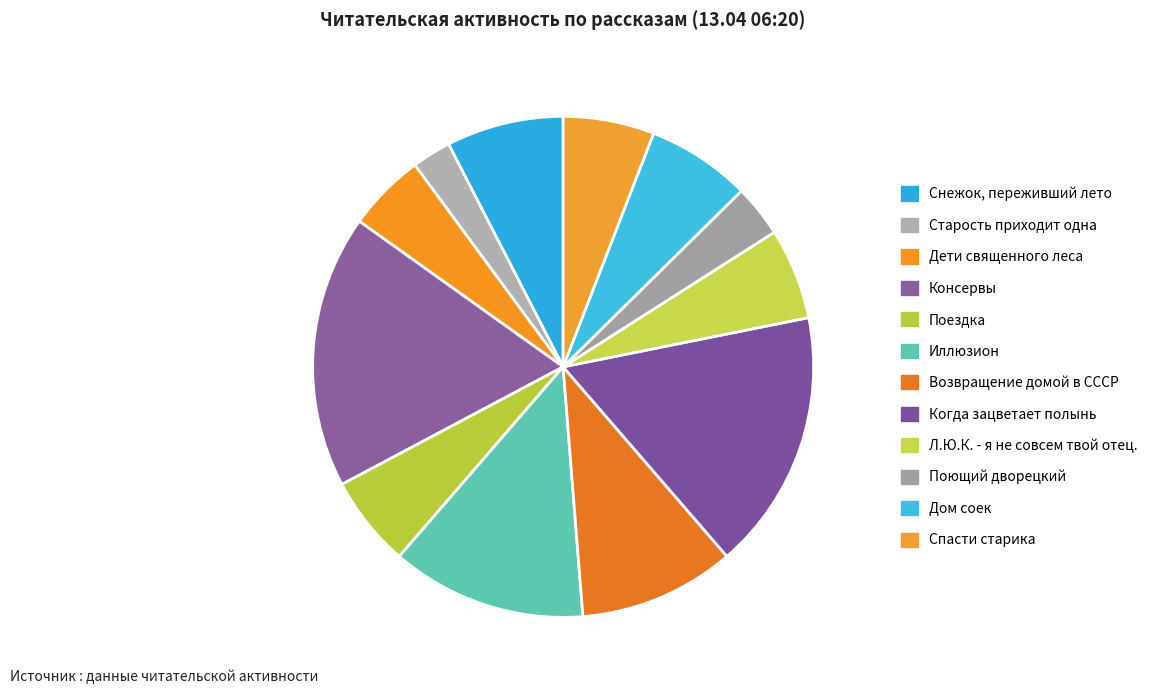

How many segments does this pie chart have?

12